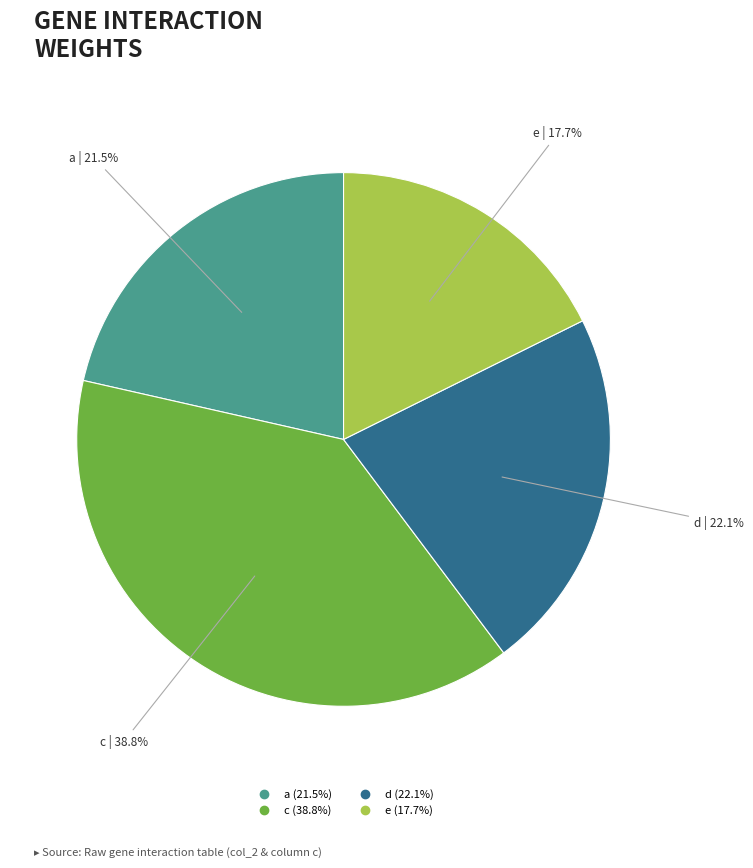

How many slices are in this pie chart?

4